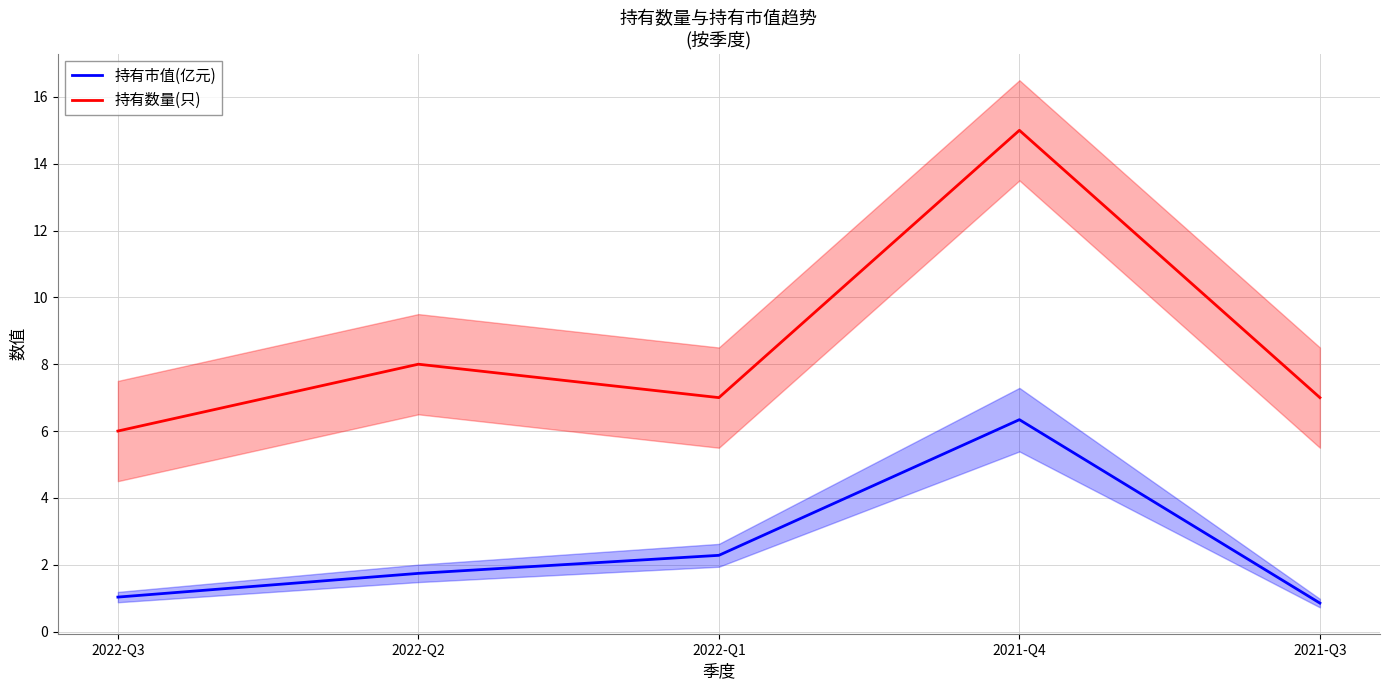

What is the difference between the 持有数量(只) values at 2021-Q3 and 2022-Q3?

1.0